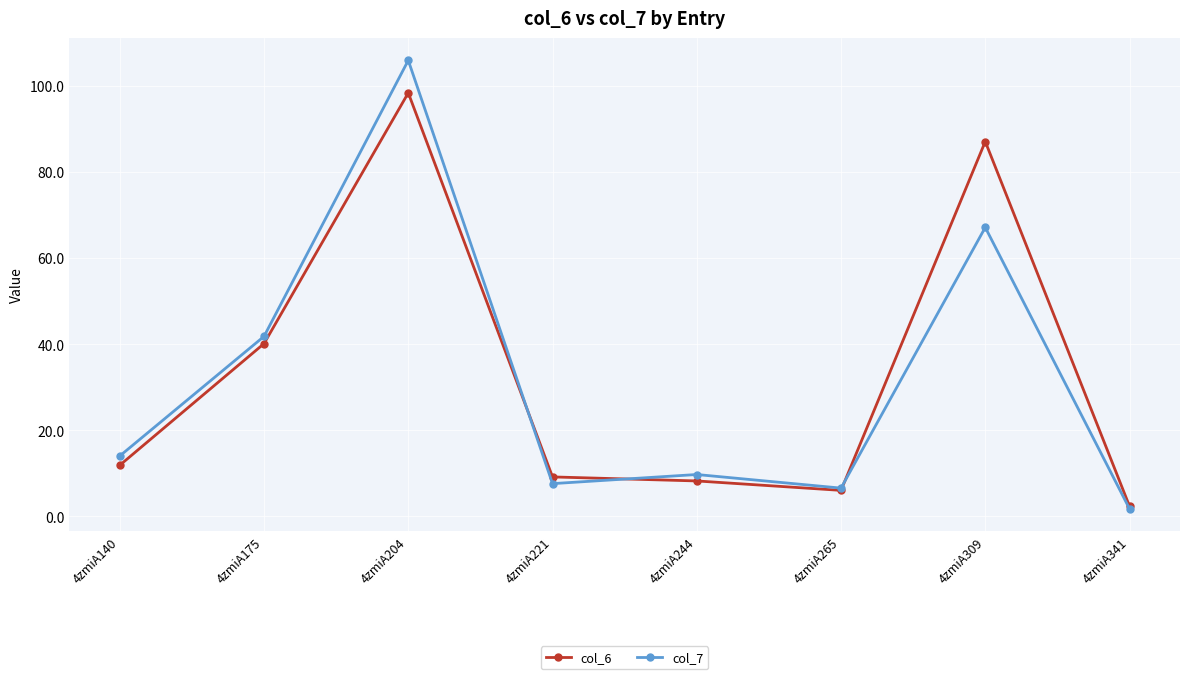

Reading left to right, what are all the values shown in this chart?

col_6: 11.9	40.1	98.3	9.2	8.2	6.1	87.0	2.4
col_7: 14.0	41.8	105.9	7.6	9.7	6.6	67.1	1.8